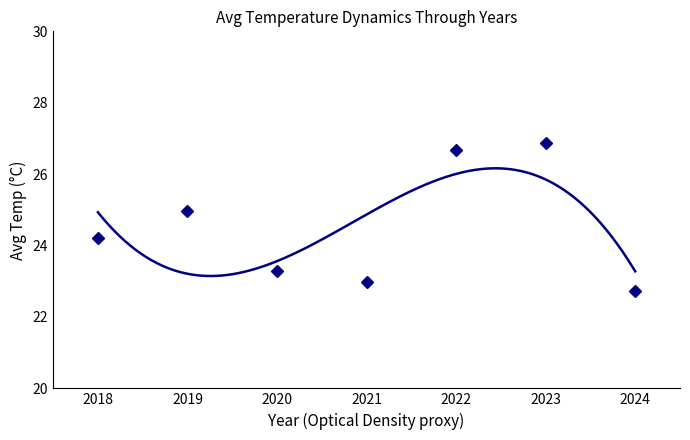

How many distinct data groups are displayed?

1